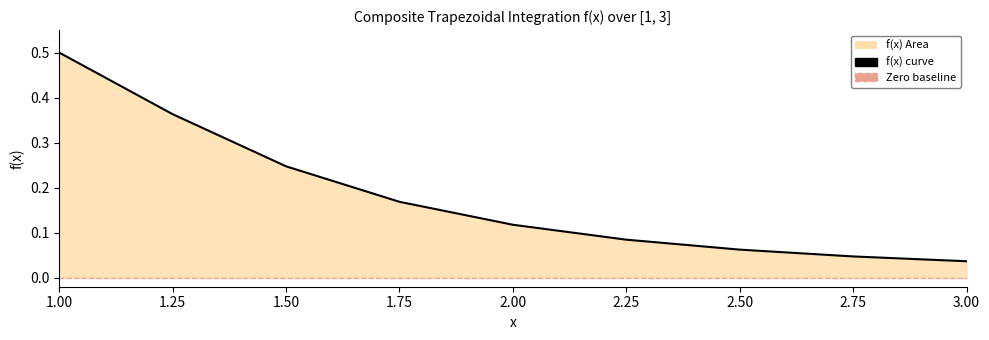

Which label corresponds to the smallest value in the chart?

3.00